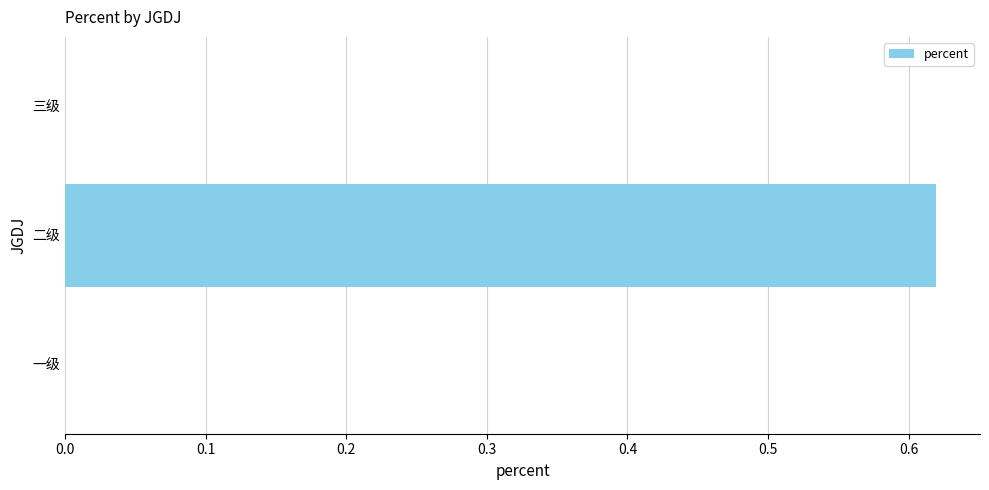

The value at 一级 is -0.2. True or false?

False